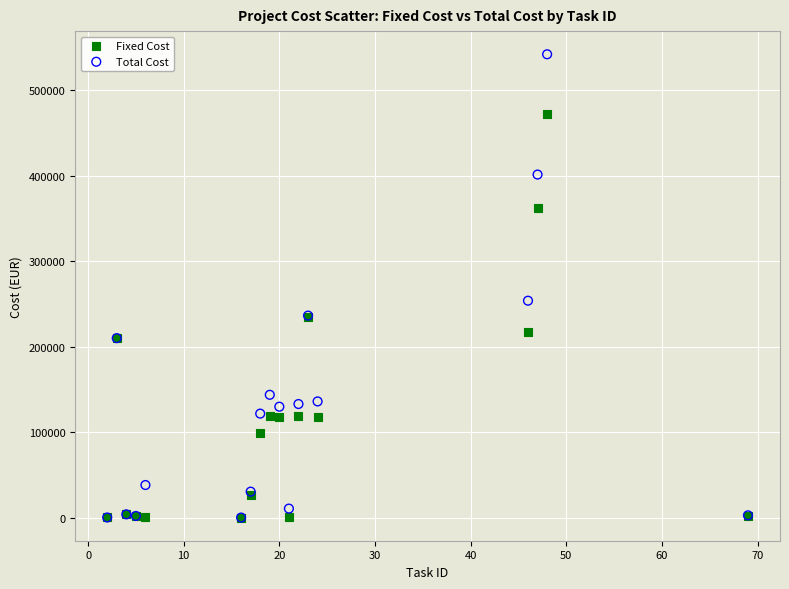

In the Total Cost series, what Y value is closest to 271106?

253804.6